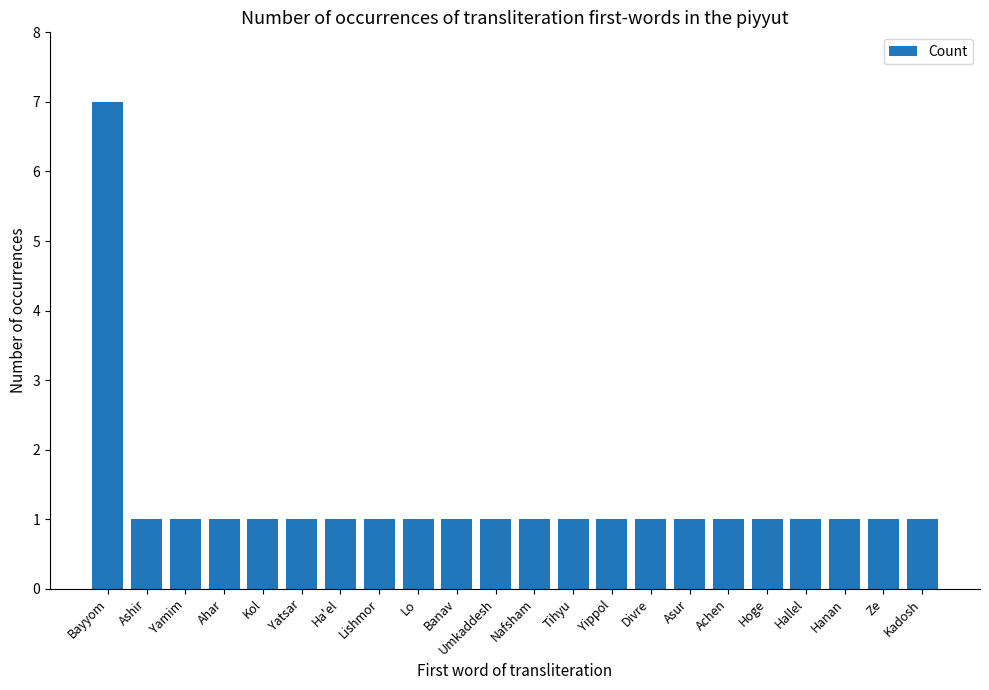

How many bars are there in total?

22